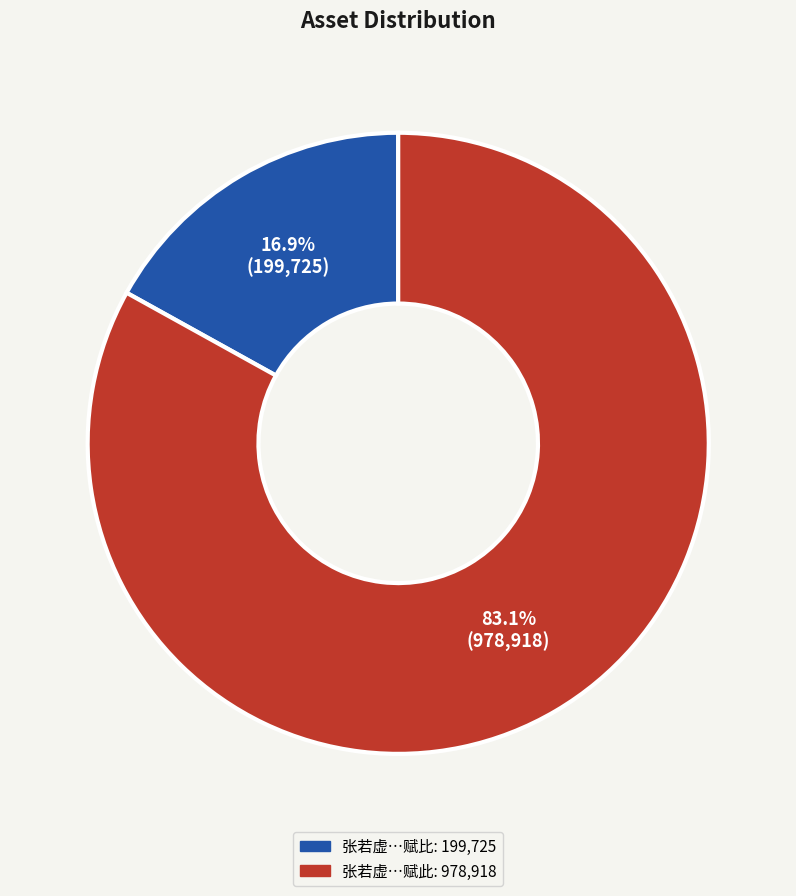

Does any single category account for the majority?

Yes